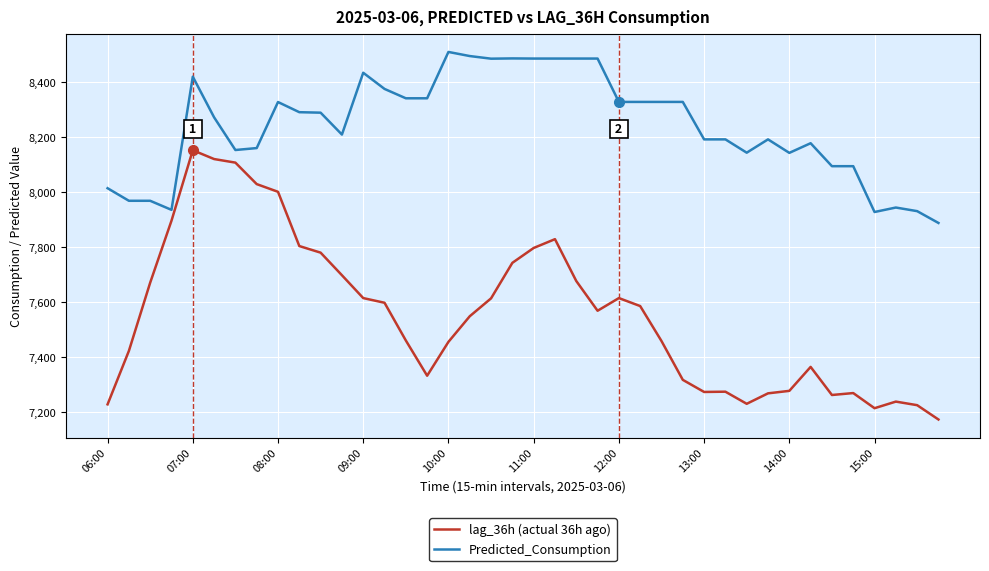

What is the minimum value for lag_36h (actual 36h ago)?

7174.0